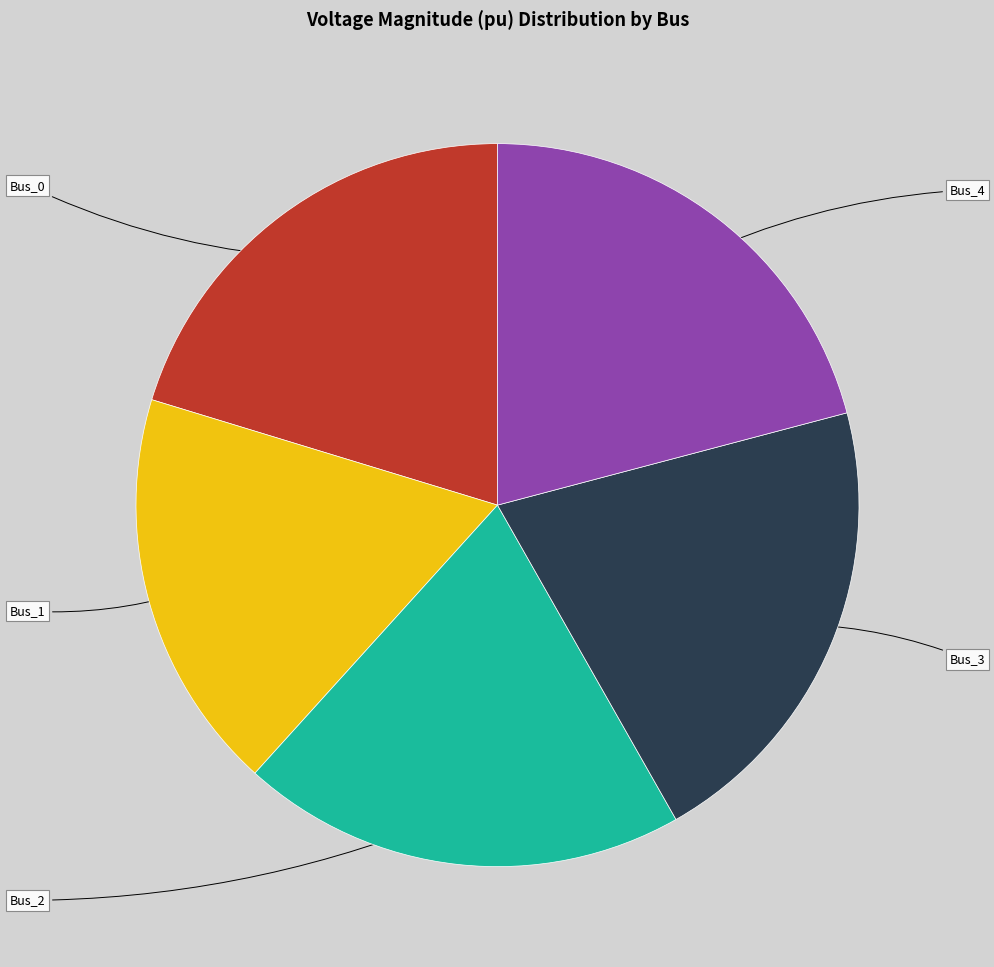

Is the sum of Bus_4 and Bus_0 greater than half?

No